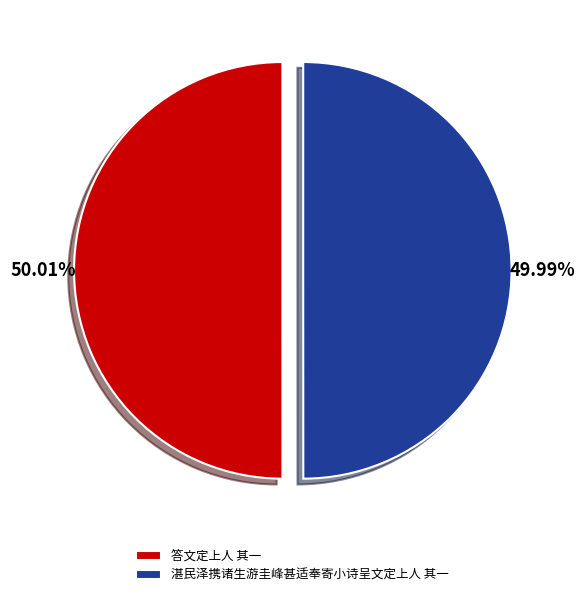

True or false: 答文定上人 其一 accounts for 41% of the total.

False